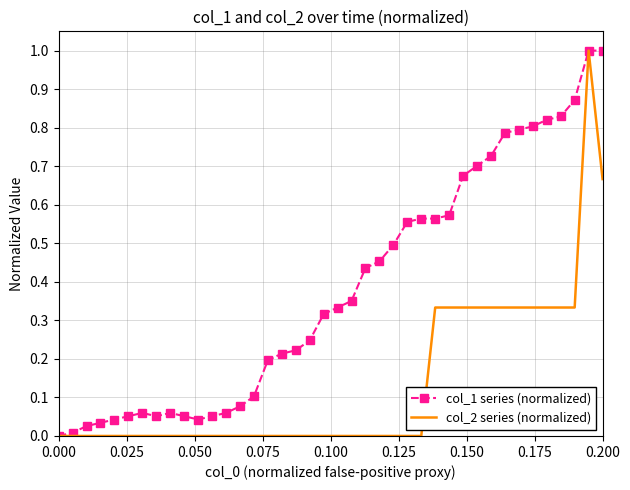

What is the maximum value for col_2 series (normalized)?

1.0